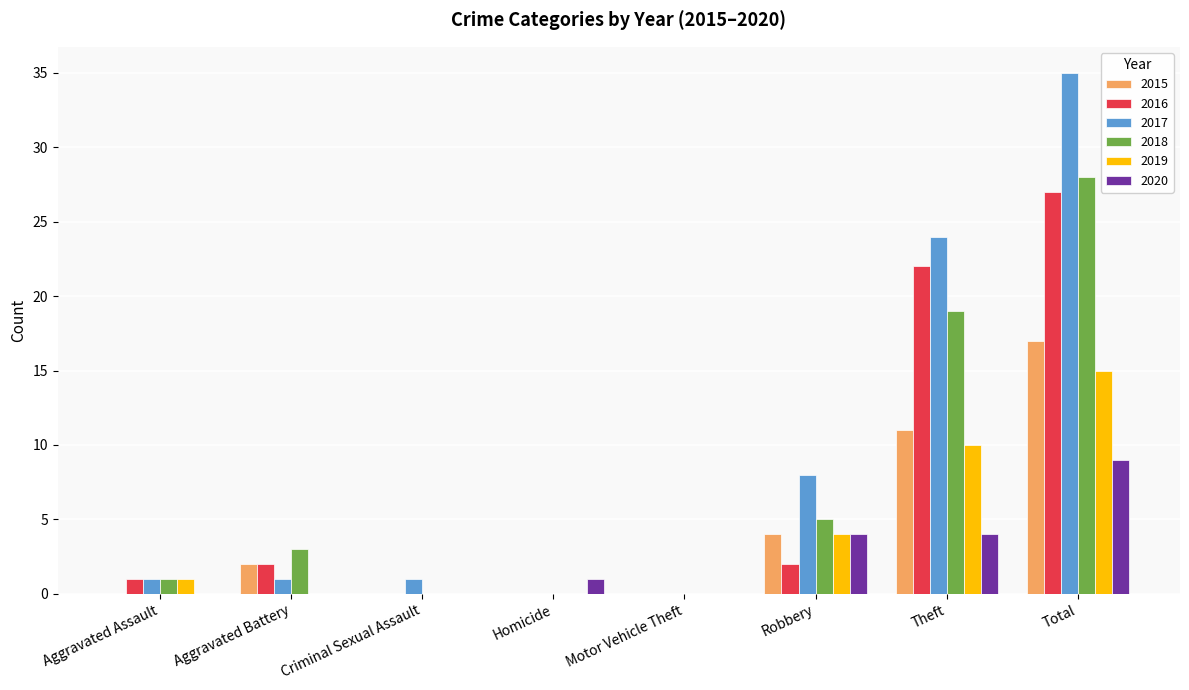

What is the average value of the 2020 series?

2